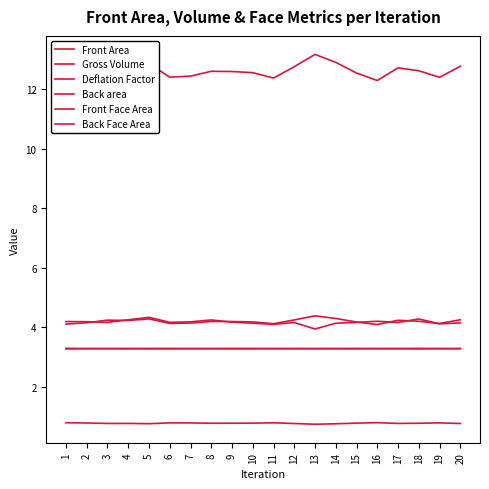

Is this an area chart (filled region under the line)?

No